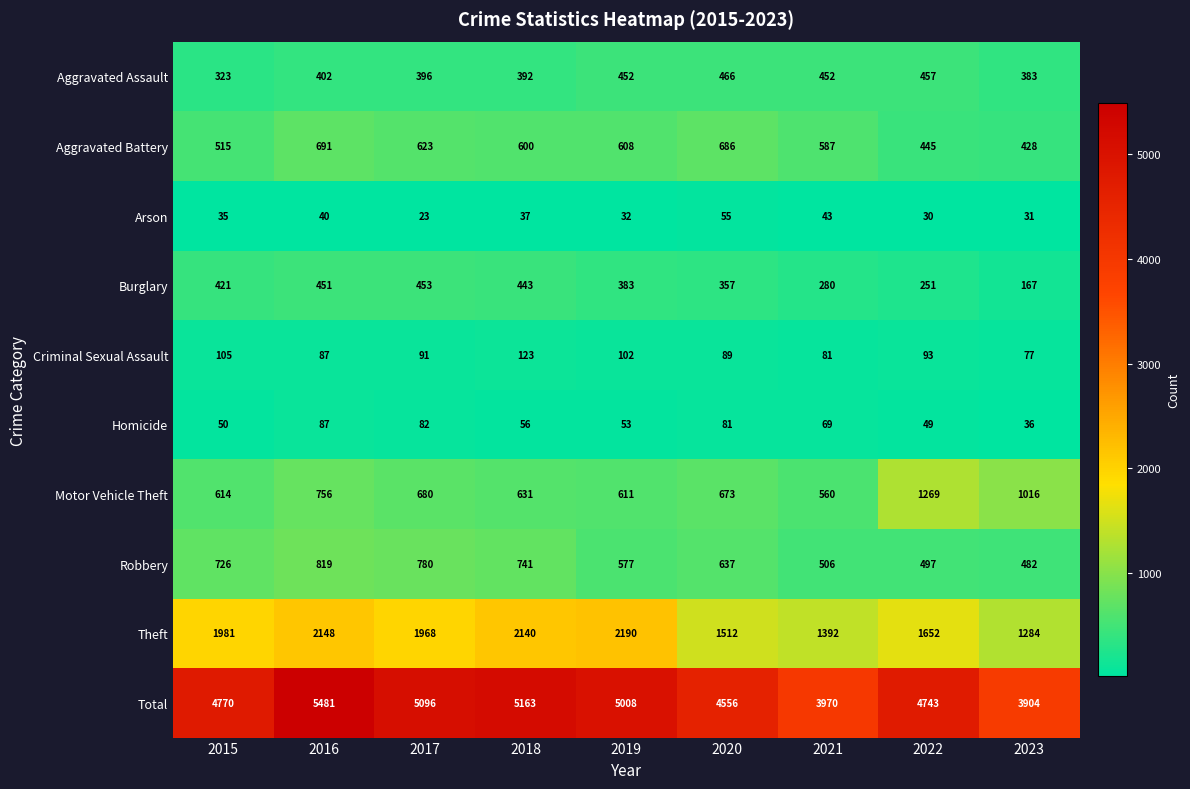

Which series has the largest total across all categories?

Total